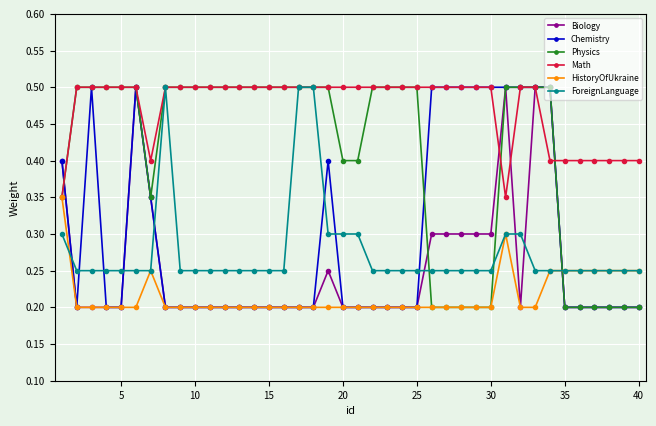

Does the chart display data point markers on the line(s)?

Yes